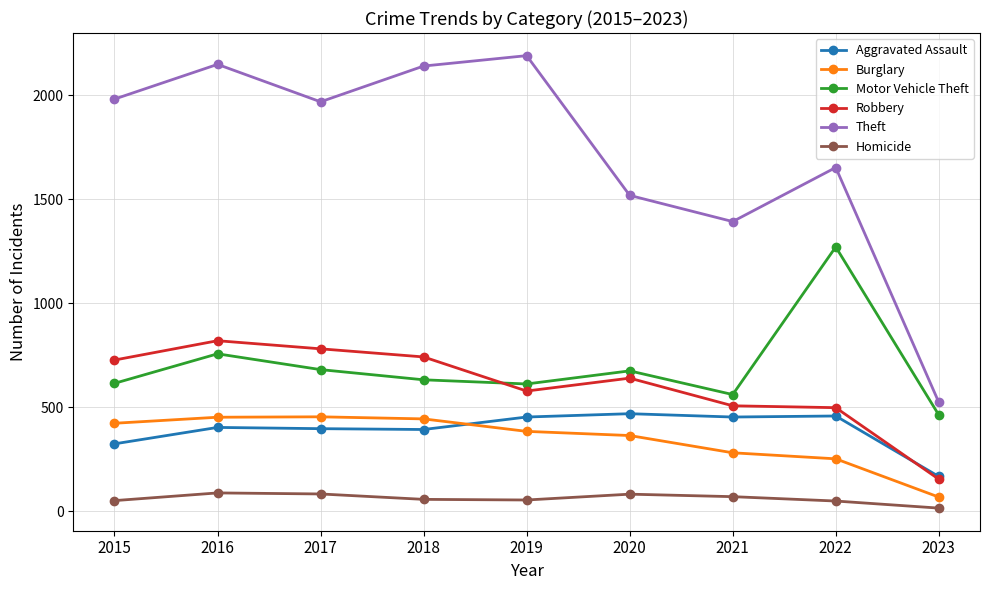

Does the chart have visible grid lines?

Yes